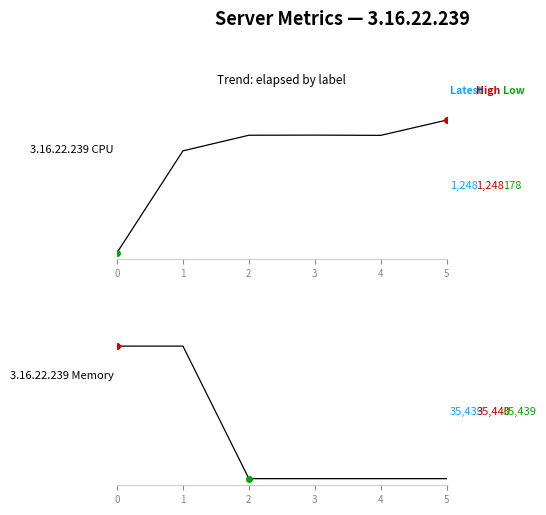

What is the value of the 3.16.22.239 Memory point at the 1st from the left?

35440